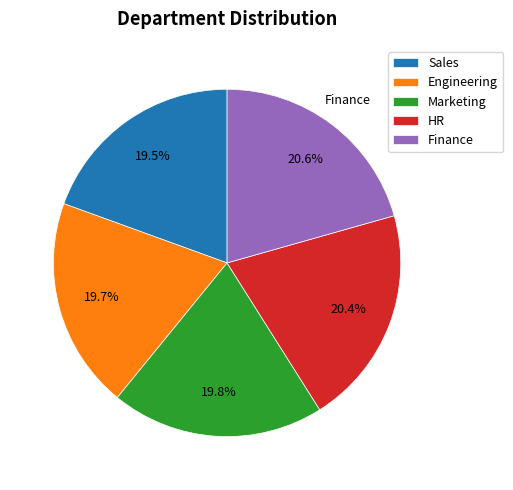

Combined, do HR and Marketing account for over 50%?

No